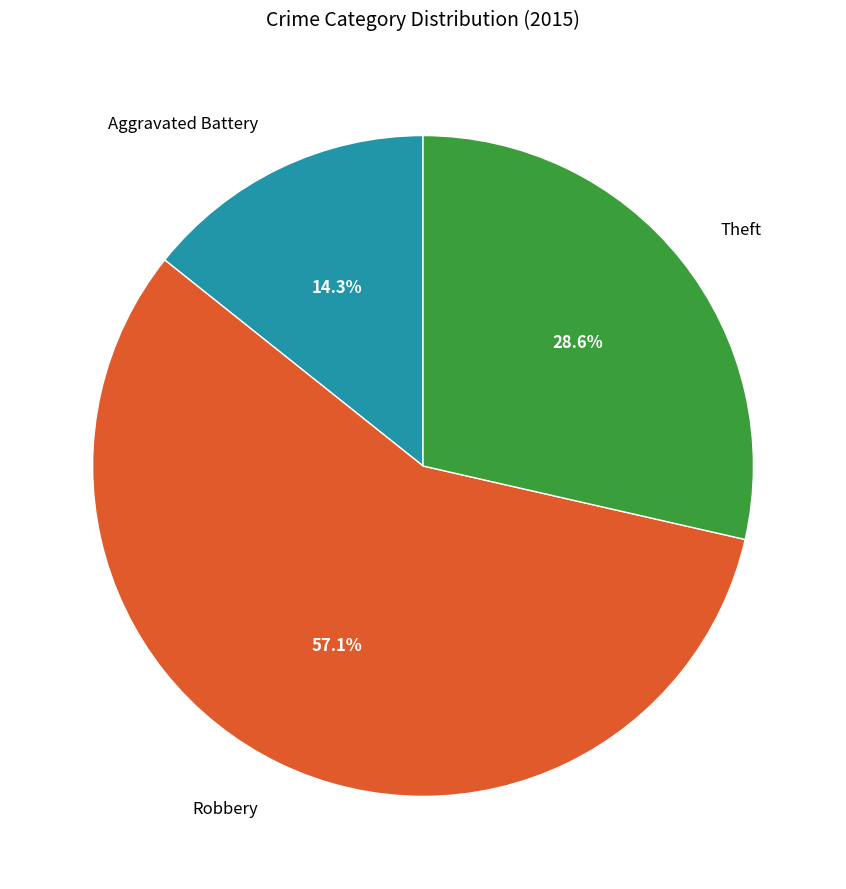

How many slices are in this pie chart?

3